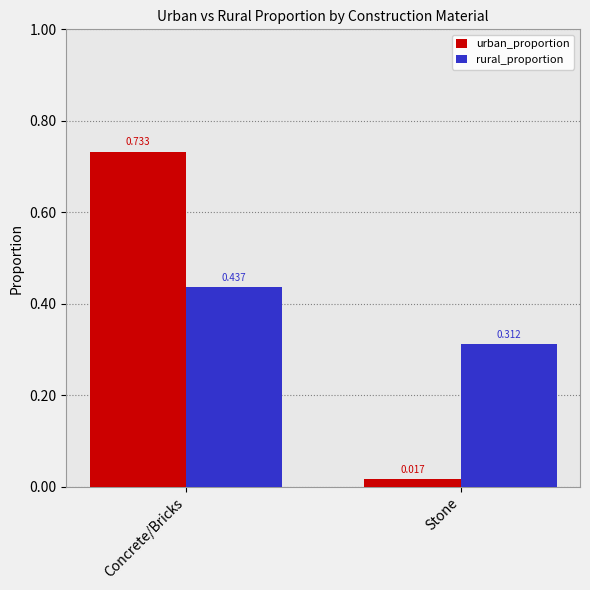

Rank the categories by rural_proportion value from lowest to highest.

Stone, Concrete/Bricks